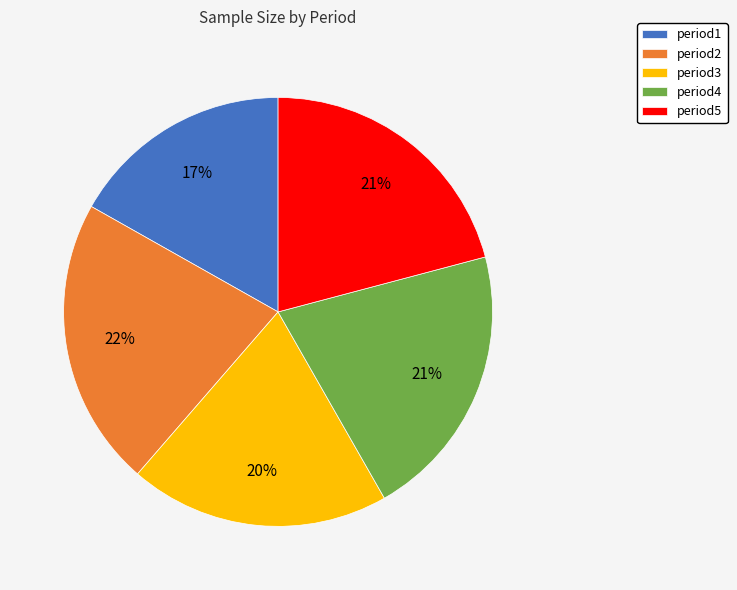

Count the number of slices in the pie.

5